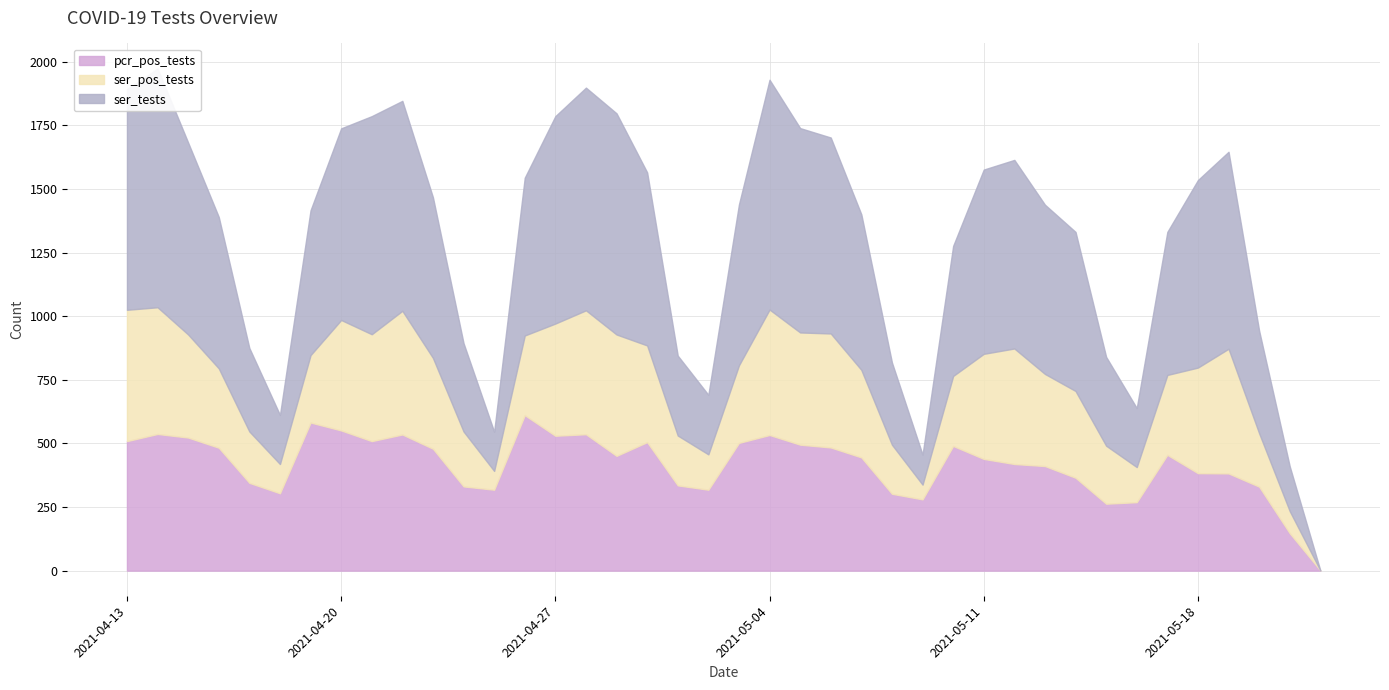

Which series has the largest total across all categories?

ser_tests